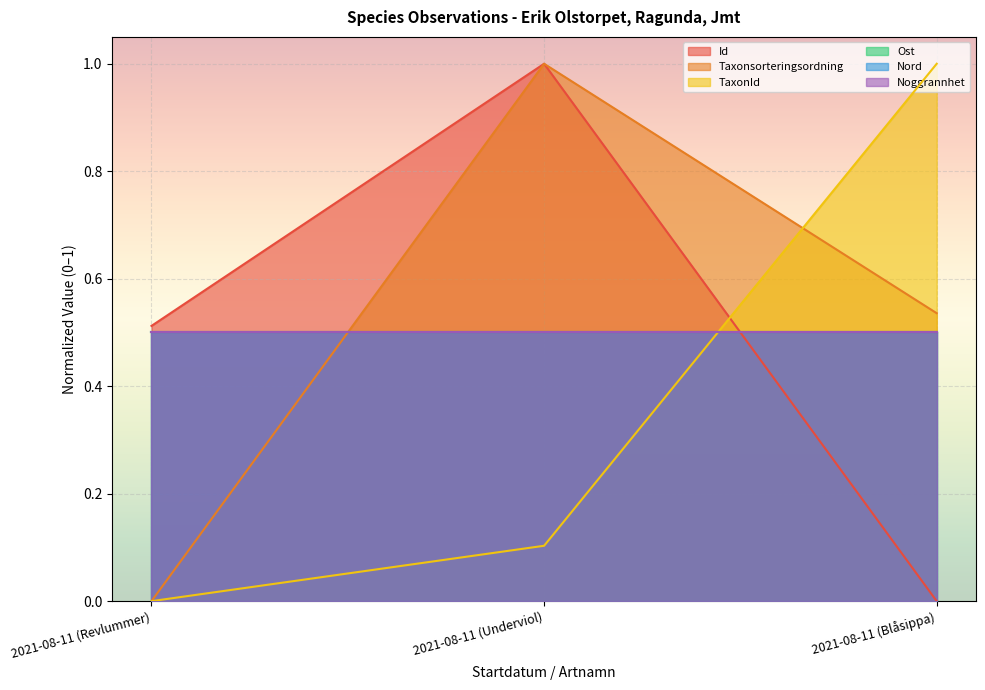

Between 2021-08-11 (Underviol) and 2021-08-11 (Blåsippa), which series saw the biggest shift?

Id